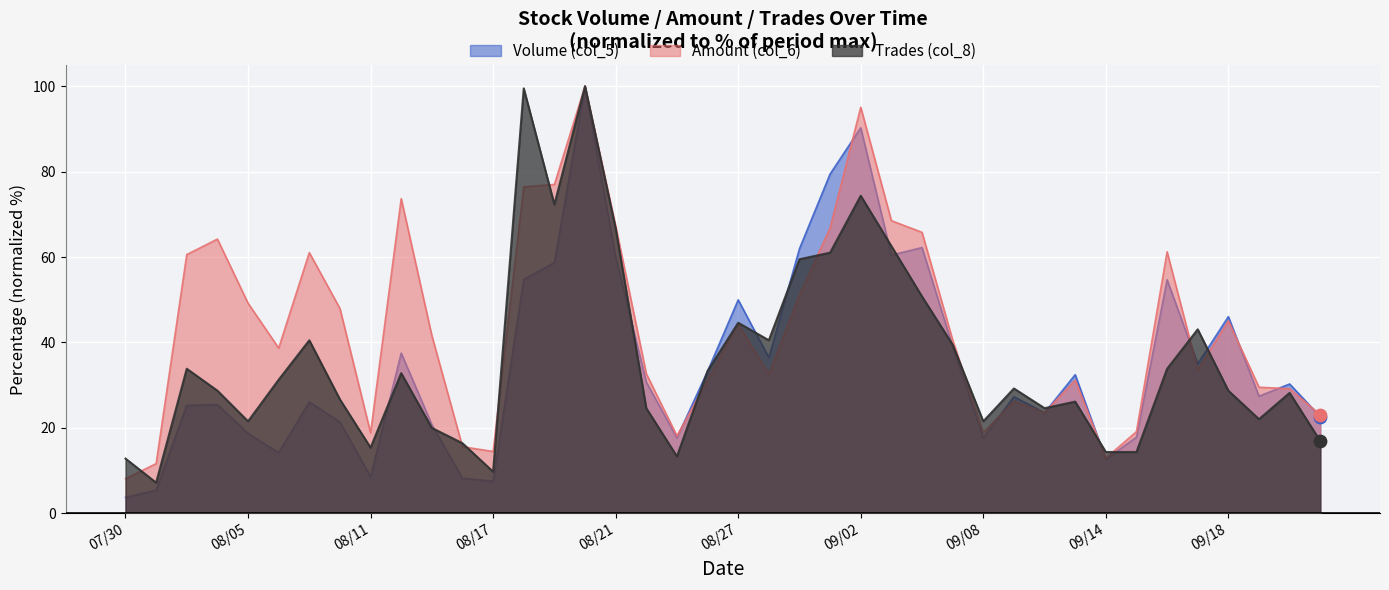

What are all the series names shown in the legend?

Volume (col_5), Amount (col_6), Trades (col_8)